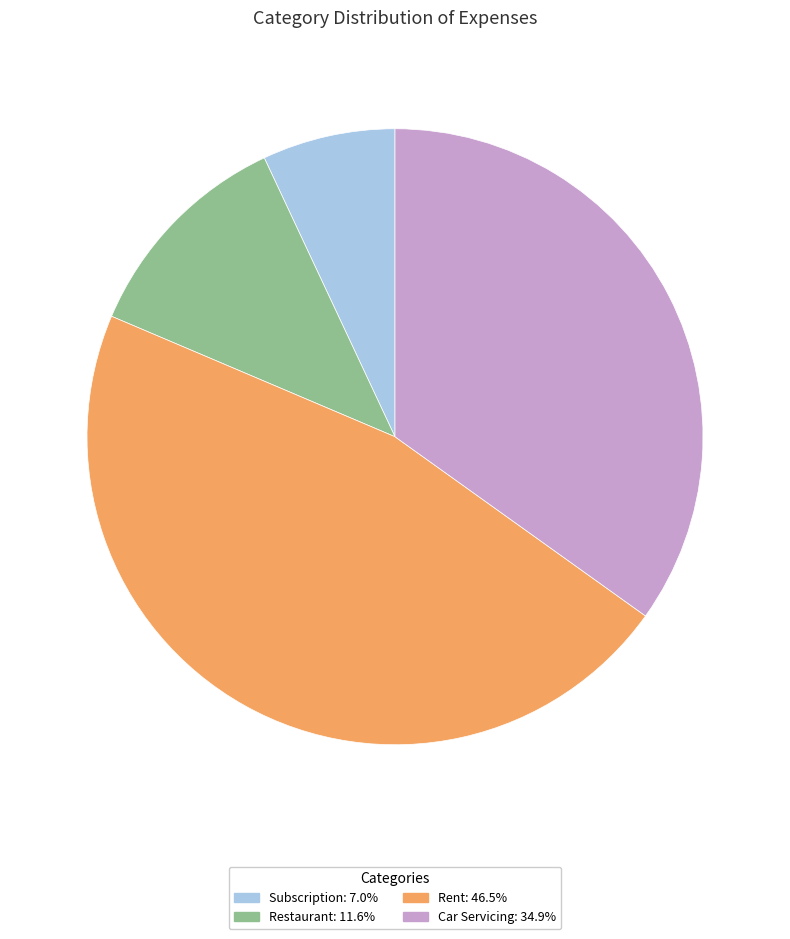

Does Restaurant represent more than half of the total?

No